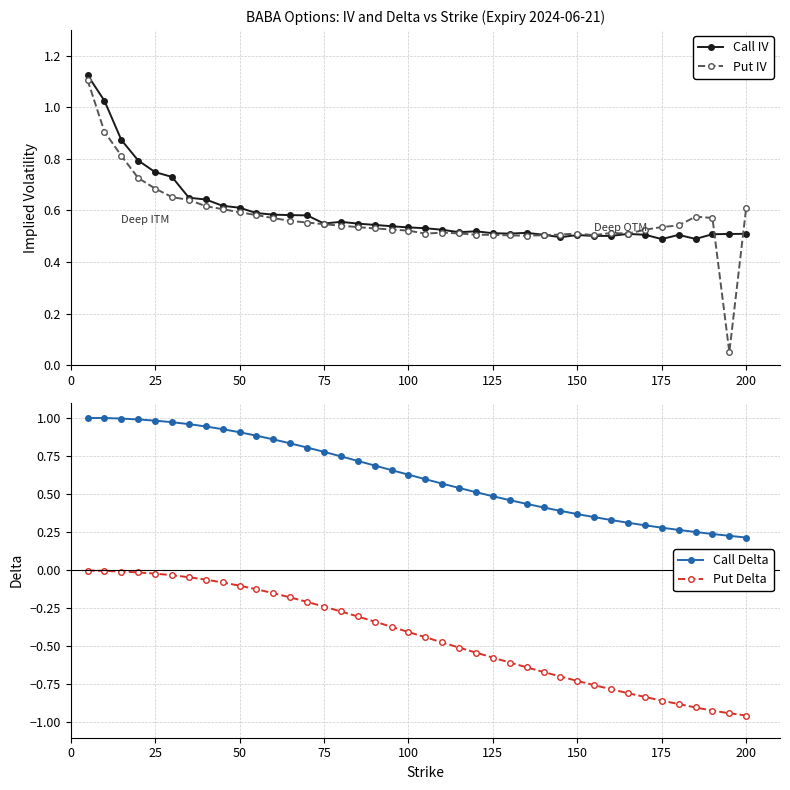

Is this an area chart (filled region under the line)?

No